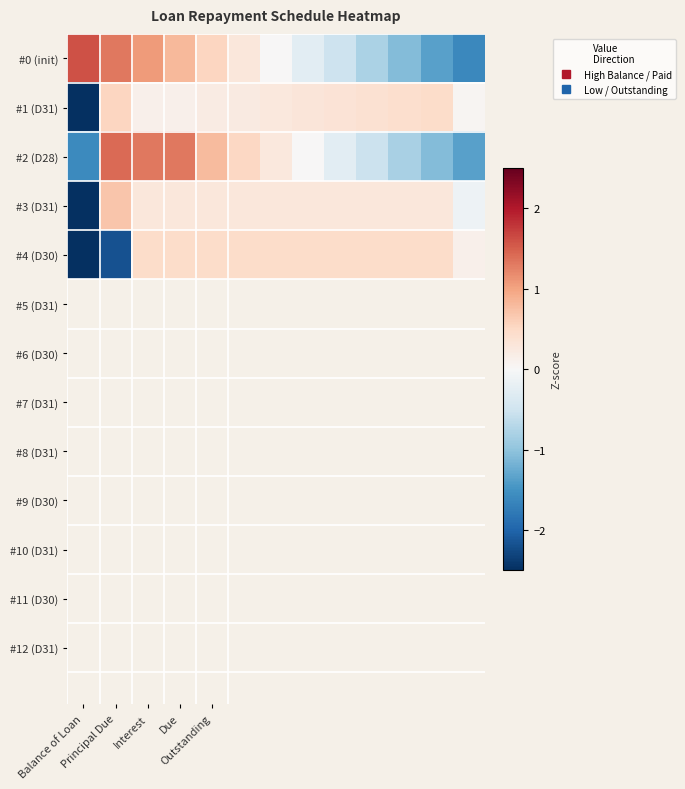

Reading left to right, extract all data points from this chart.

#0 (init): 1.6	1.3	1.1	0.8	0.5	0.3	0.0	-0.3	-0.5	-0.8	-1.1	-1.4	-1.6
#1 (D31): -3.4	0.5	0.1	0.1	0.2	0.2	0.3	0.3	0.3	0.4	0.4	0.5	0.0
#2 (D28): -1.6	1.4	1.3	1.3	0.8	0.5	0.3	0.0	-0.3	-0.5	-0.8	-1.1	-1.4
#3 (D31): -3.4	0.7	0.3	0.3	0.3	0.3	0.3	0.3	0.3	0.3	0.3	0.3	-0.1
#4 (D30): -2.5	-2.2	0.5	0.5	0.5	0.5	0.5	0.5	0.5	0.5	0.5	0.5	0.1